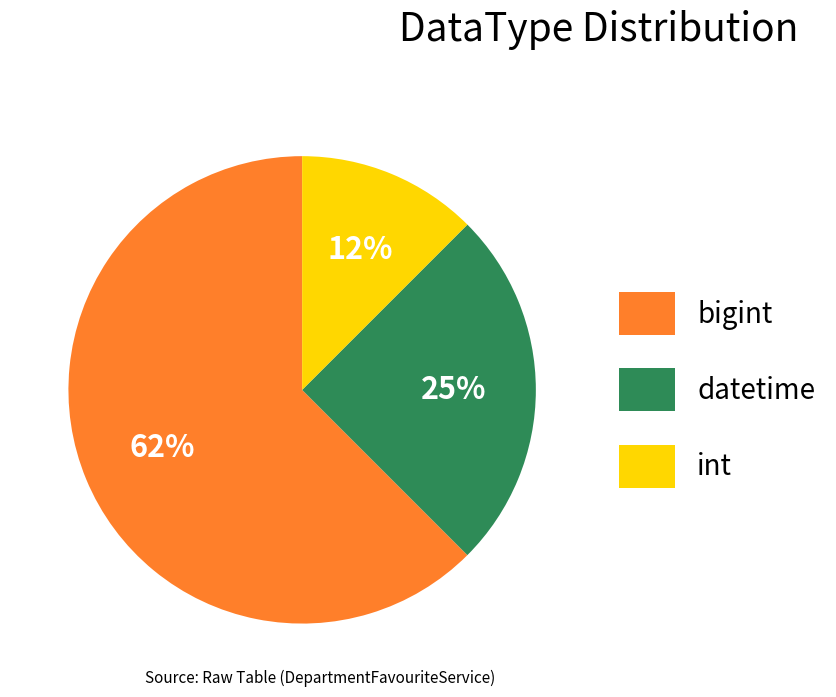

To the nearest percent, what is the average slice percentage?

33%